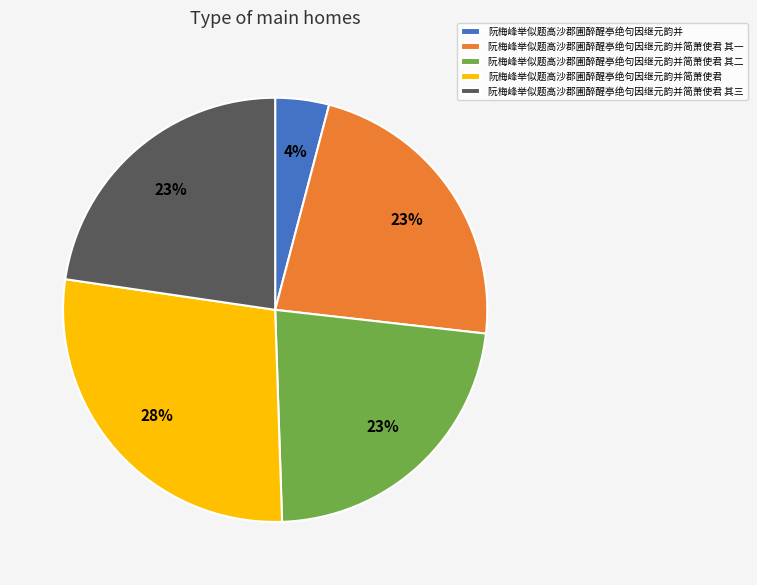

True or false: 阮梅峰举似题高沙郡圃醉醒亭绝句因继元韵并简萧使君 其三 accounts for 23% of the total.

True